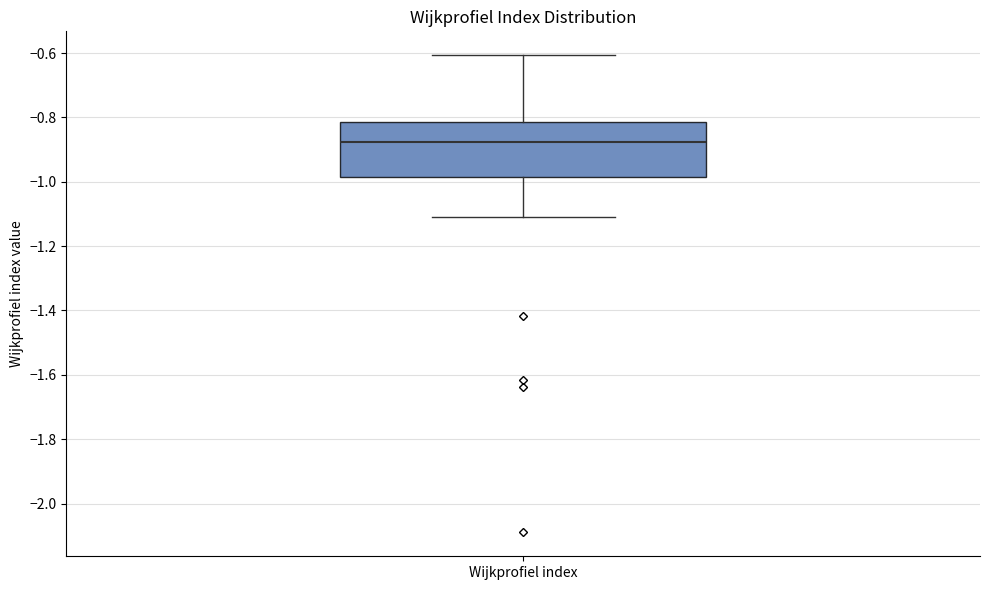

Read this box plot against the y-axis: the position of the median line, the range covered by the box, and the ends of both whiskers. The values are not printed on the chart, so give them approximately, as read against the axis.

median -0.88, box -0.98 to -0.82, whiskers -1.10 to -0.60